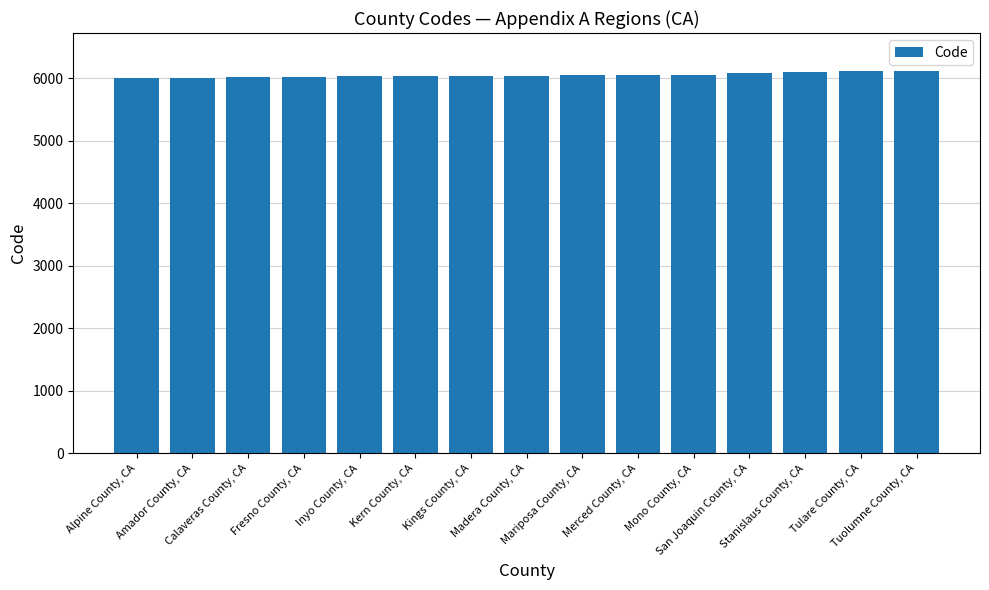

True or false: the data shows 6109 at Tuolumne County, CA.

True